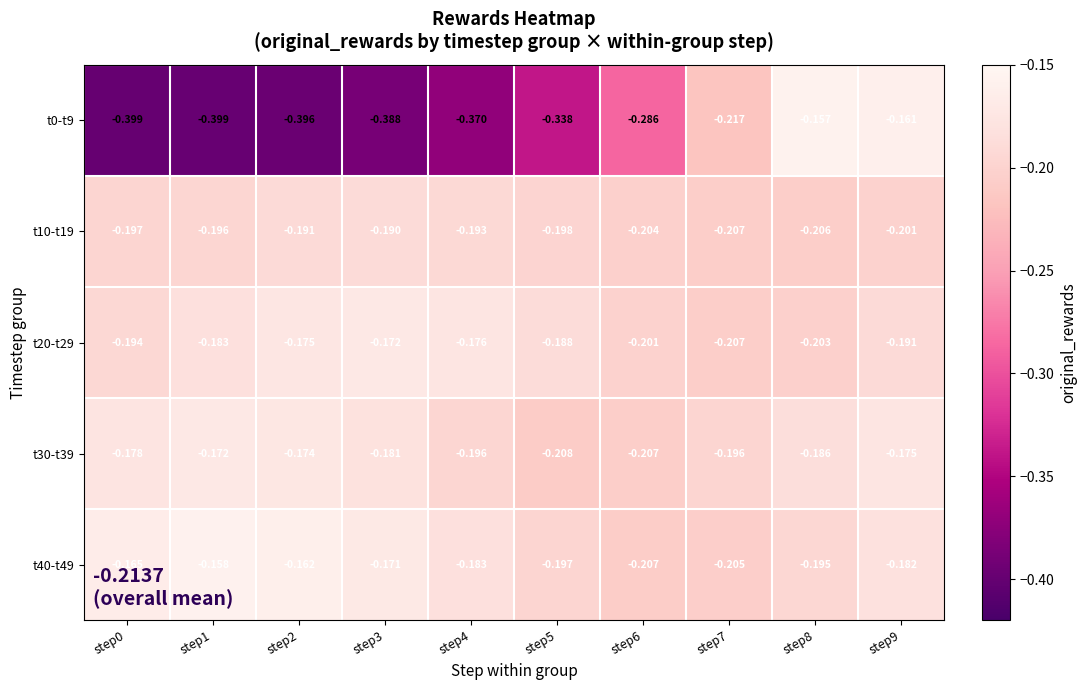

Is the value of t30-t39 at step1 greater than the value of t20-t29 at step8?

Yes